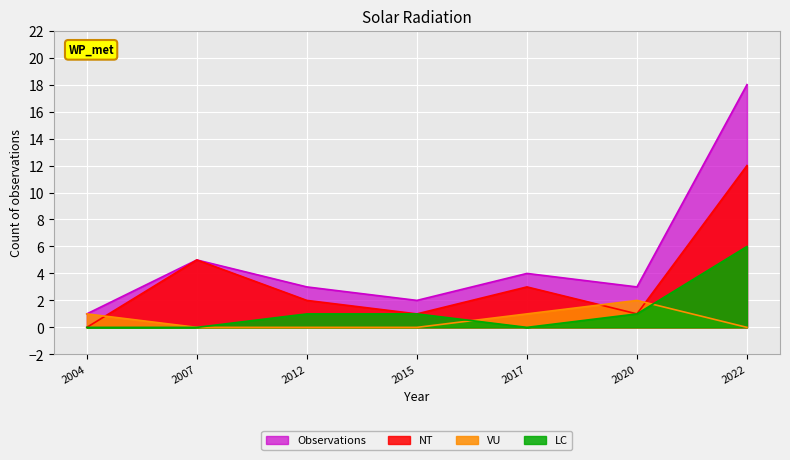

Which has a higher value, 2017 or 2004?

2017